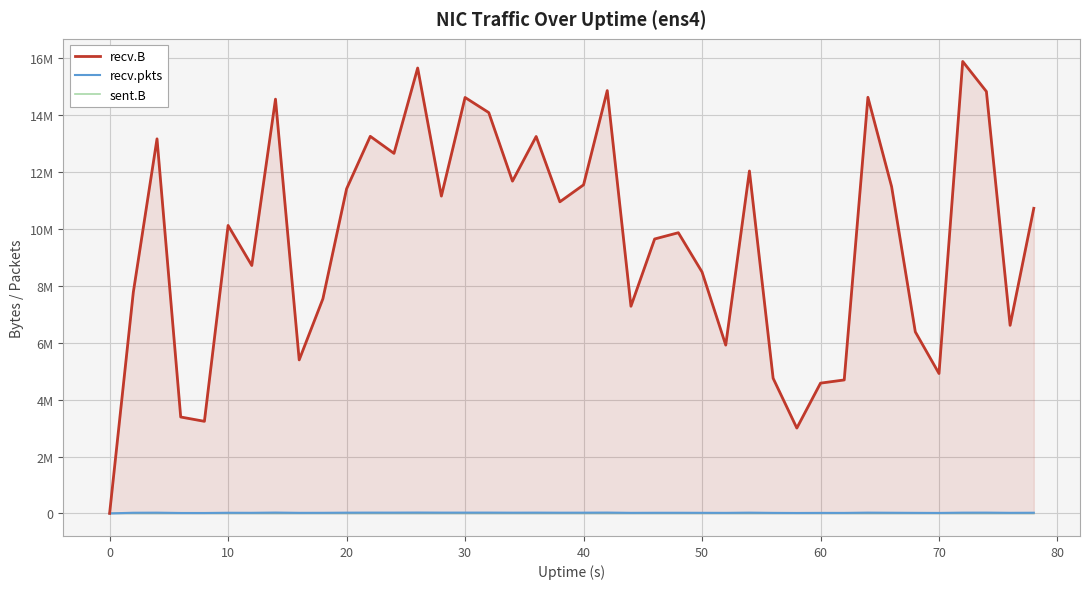

The recv.pkts series shows 8745 at 40. True or false?

False